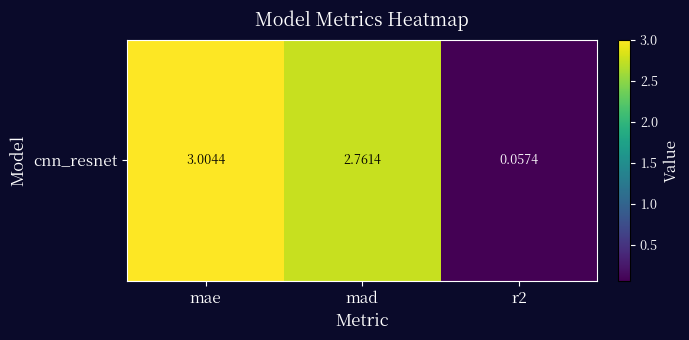

How many data points are less than 2?

1